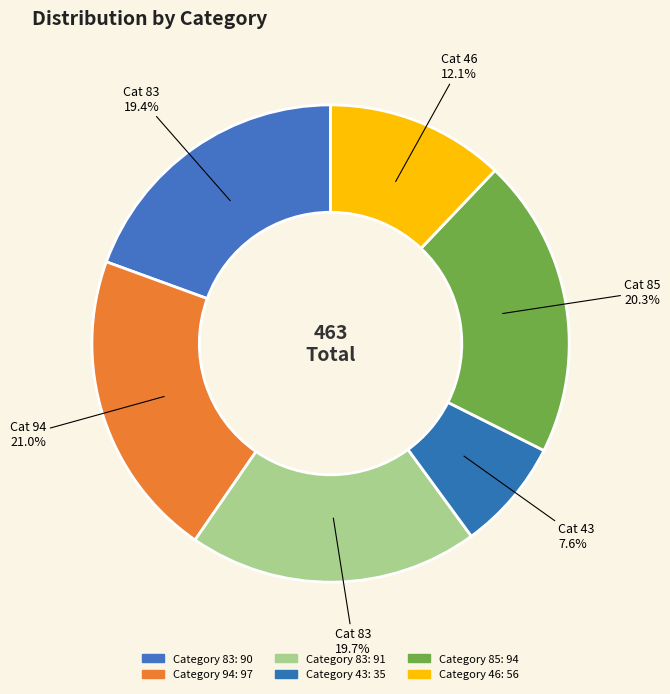

Count the number of slices in the pie.

6